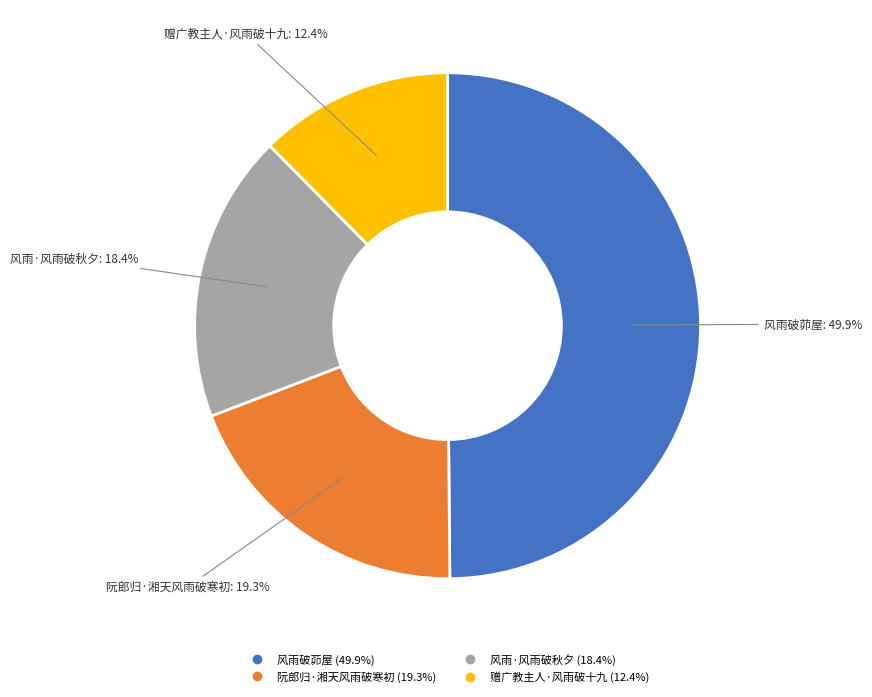

What portion of the pie excludes 风雨破茆屋?

50.1%